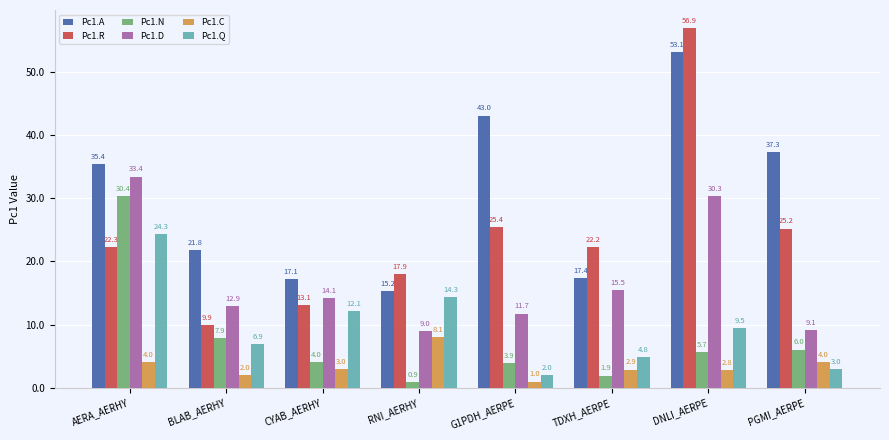

Are the bars grouped side by side (vs. stacked)?

Yes